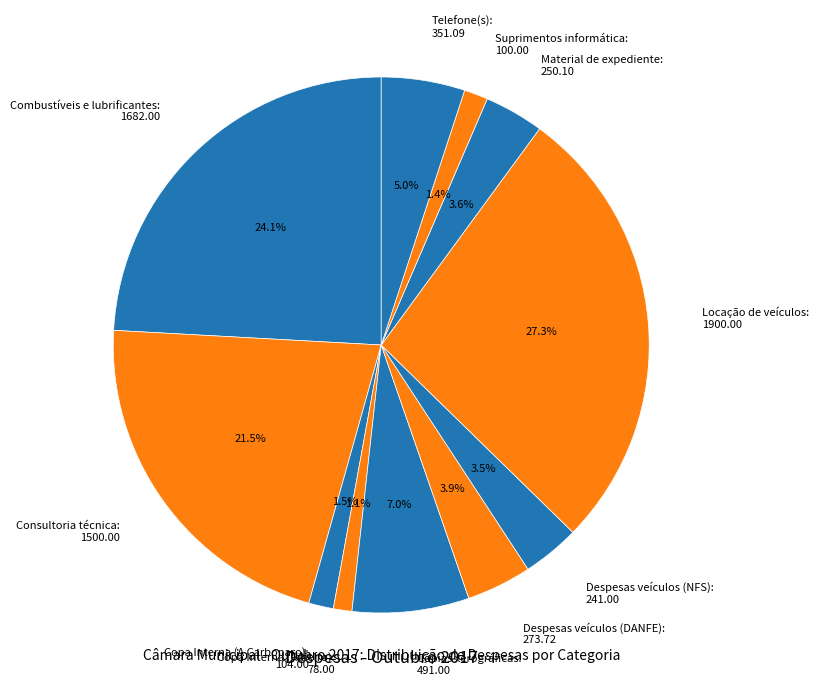

How many segments does this pie chart have?

11